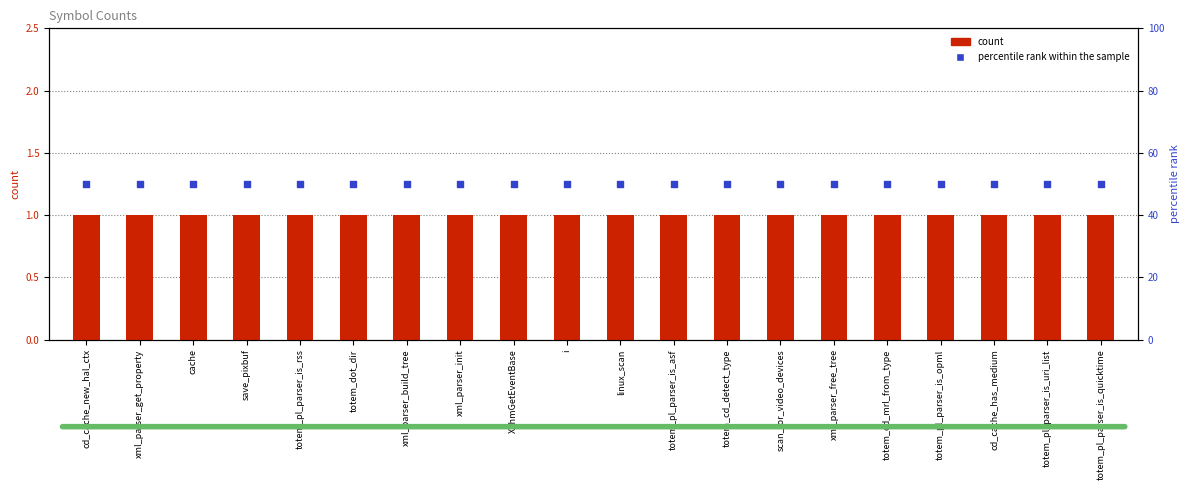

Which series has the largest Y range (max minus min)?

count